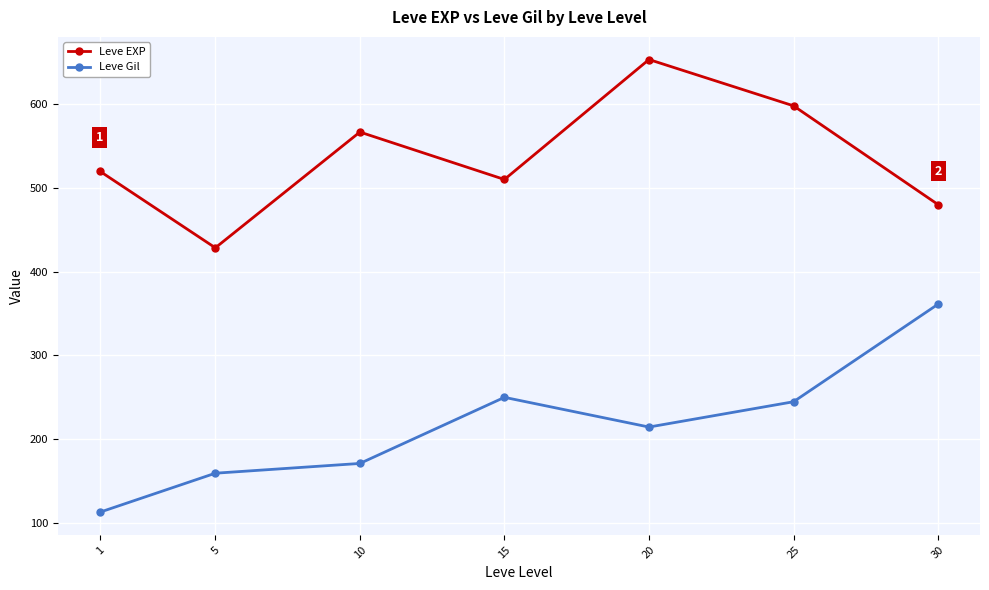

Reading left to right, extract all data points from this chart.

Leve EXP: 1=520.0	5=428.3	10=566.7	15=510.0	20=653.3	25=598.0	30=480.0
Leve Gil: 1=112.3	5=159.0	10=170.7	15=249.7	20=214.2	25=244.4	30=361.0